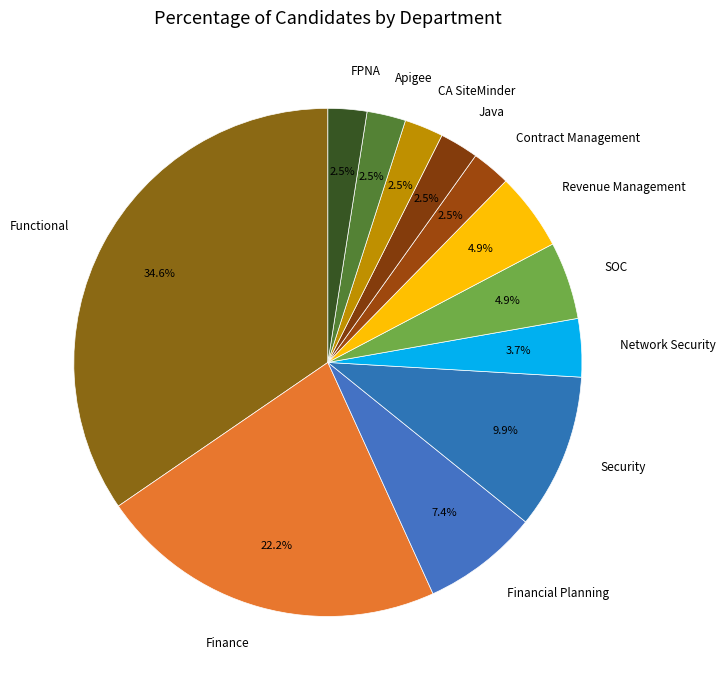

Is there any slice that represents more than half of the pie?

No